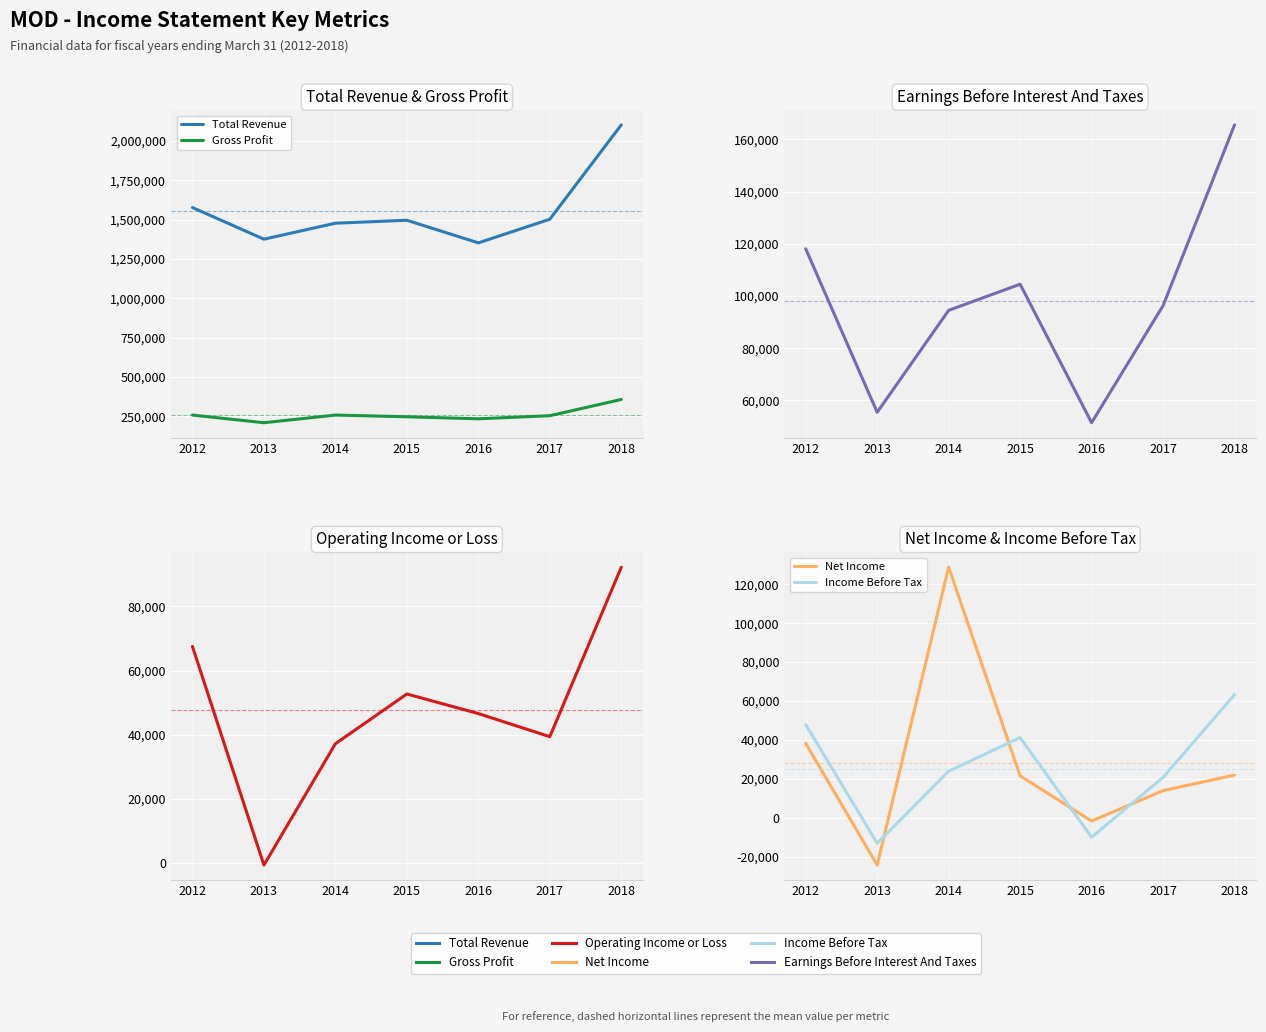

What is the difference between the maximum and minimum values in the Income Before Tax series?

76300